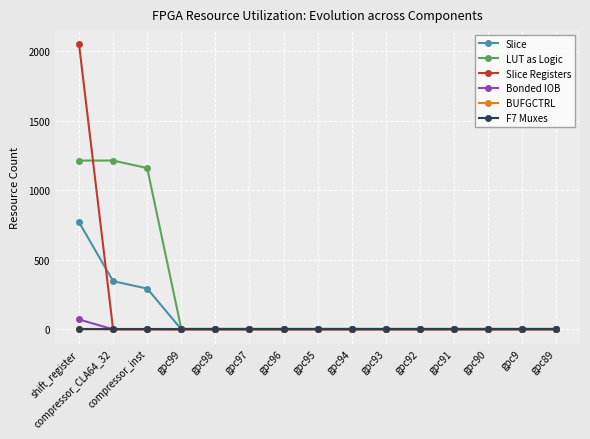

What is the sum of all LUT as Logic values?

3633